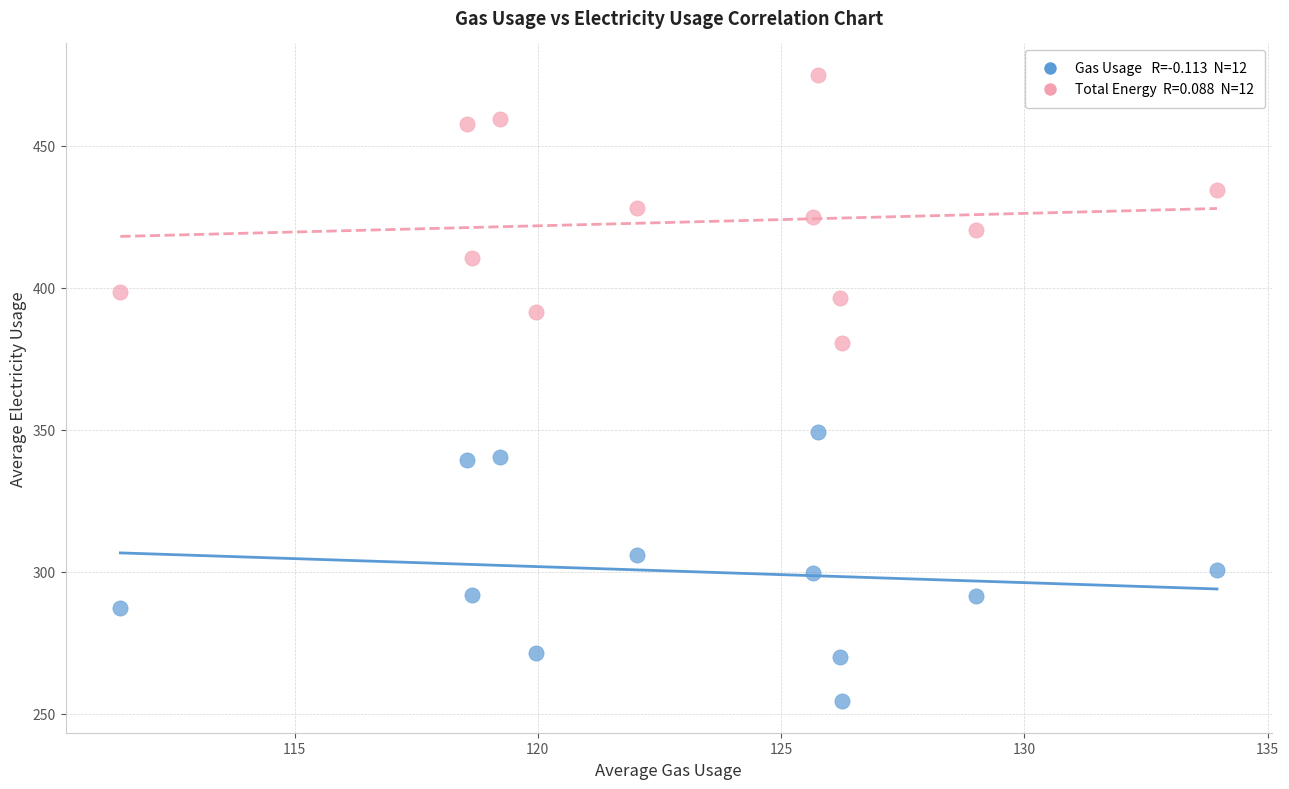

Across all data points, what is the range of Y values (max minus min)?

220.6